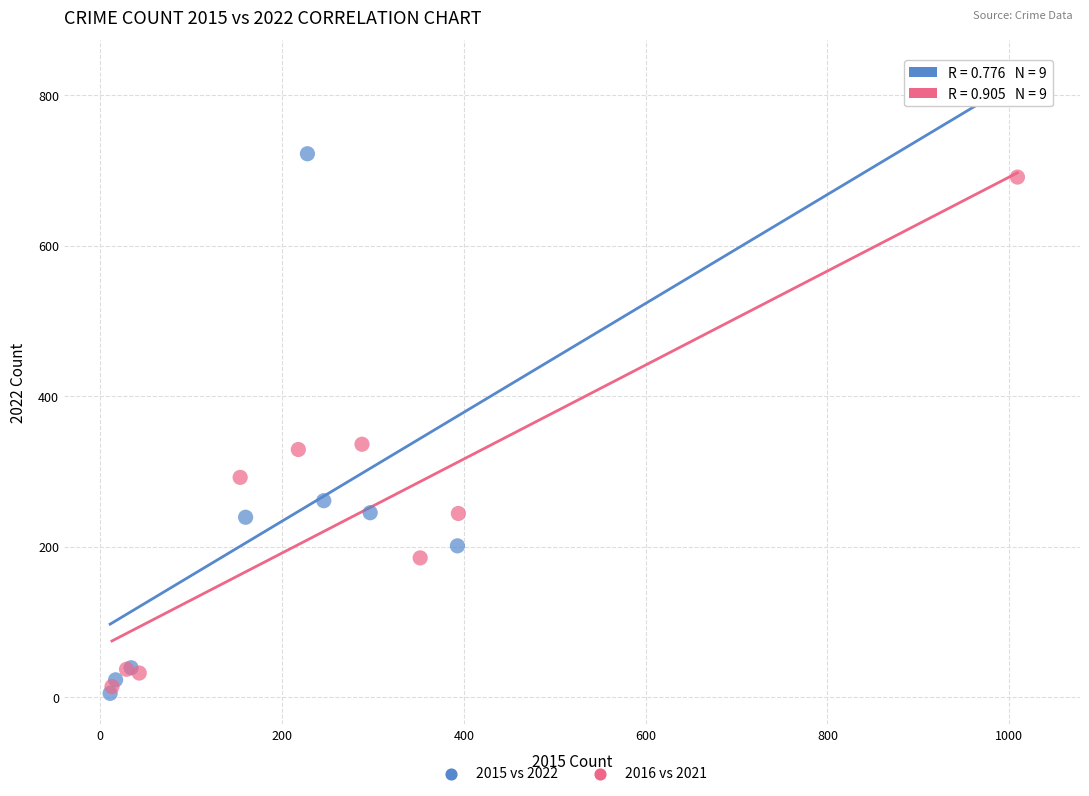

Which series has the widest spread of Y values?

2015 vs 2022